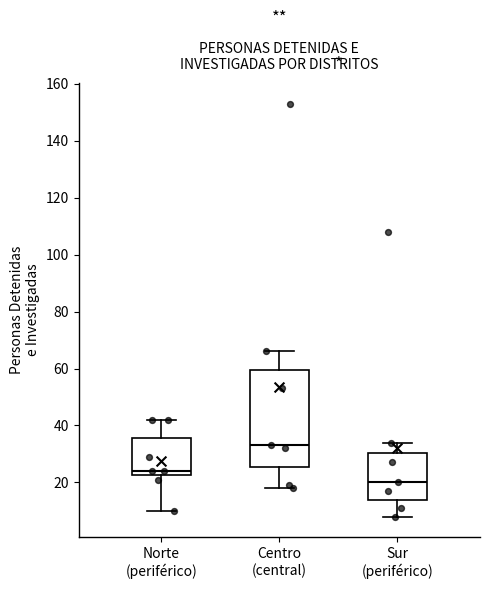

Reading left to right, read every box against the y-axis: the position of its median line, the range the box covers, and the ends of its whiskers. The values are not printed on the chart, so give them approximately, as read against the axis.

Norte (periférico): median 24, box 22 to 36, whiskers 10 to 42
Centro (central): median 34, box 26 to 60, whiskers 18 to 66
Sur (periférico): median 20, box 14 to 30, whiskers 8 to 34